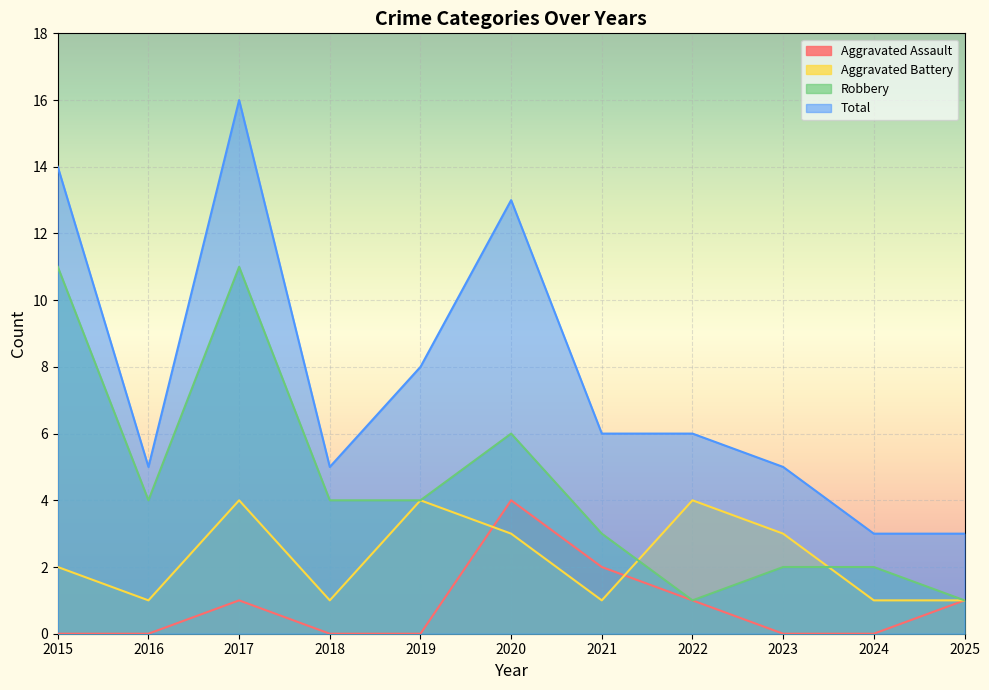

Reading right to left, transcribe all the data shown in this chart.

Aggravated Assault: 1	0	0	1	2	4	0	0	1	0	0
Aggravated Battery: 1	1	3	4	1	3	4	1	4	1	2
Robbery: 1	2	2	1	3	6	4	4	11	4	11
Total: 3	3	5	6	6	13	8	5	16	5	14